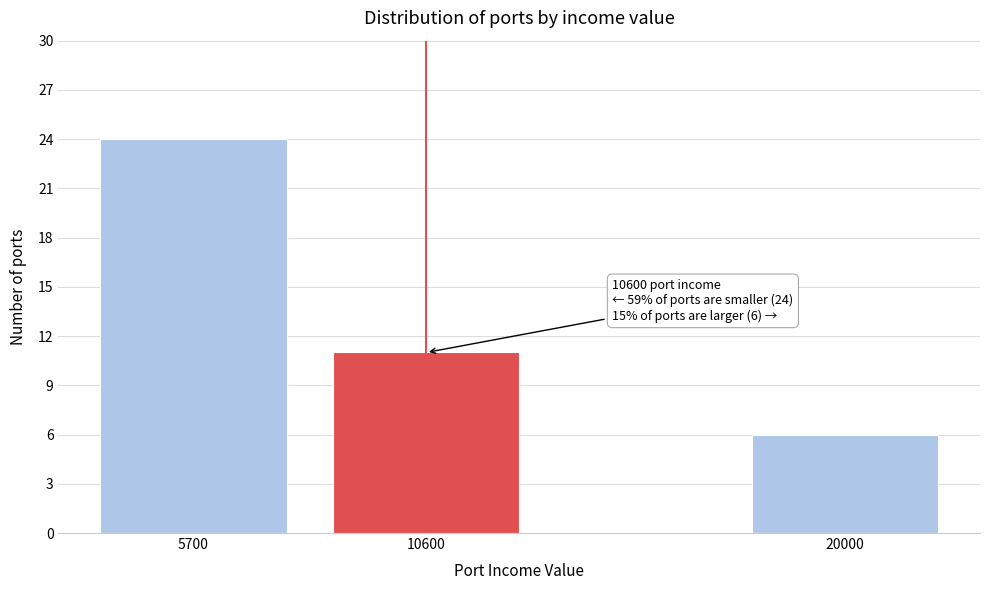

Reading right to left, list all the values displayed in this chart.

6	11	24